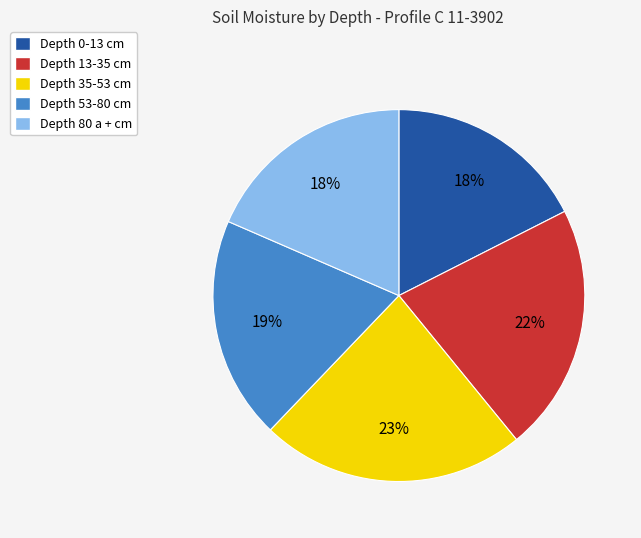

Approximately how many times larger is the value at Depth 35-53 cm compared to Depth 0-13 cm?

1.3